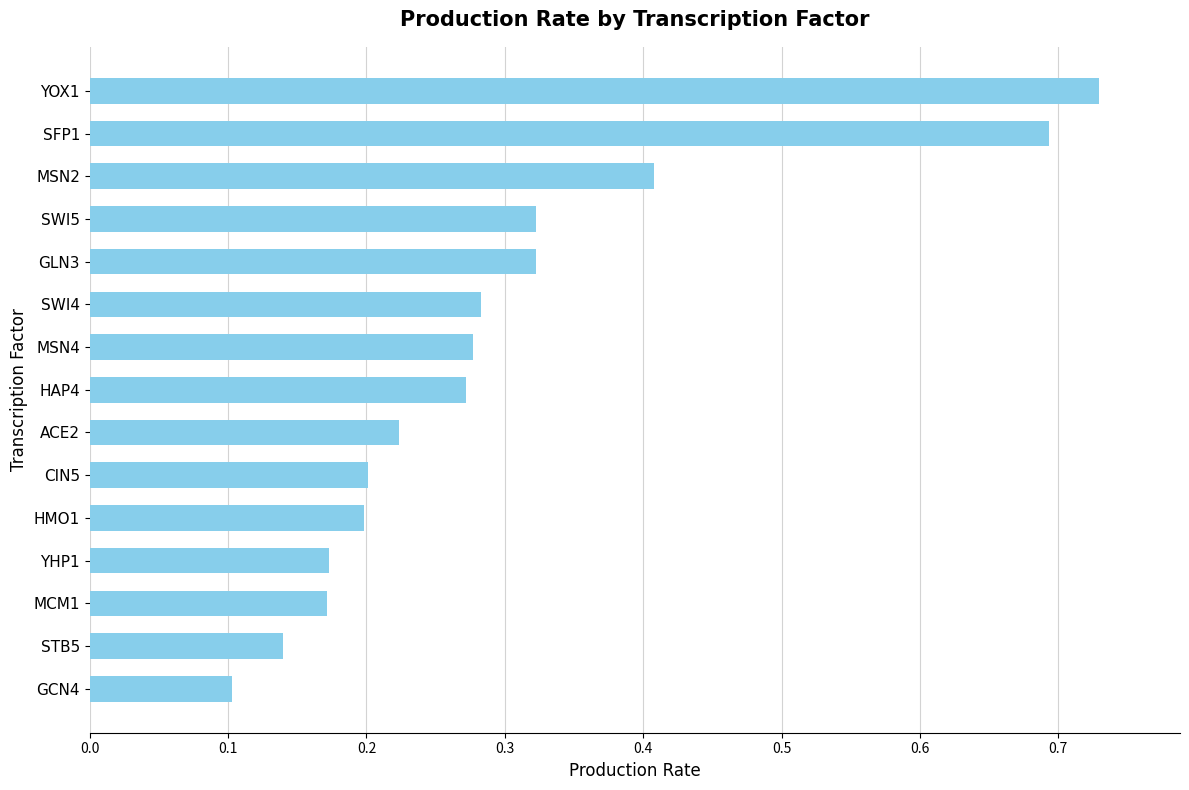

Is it true that the value at CIN5 is 0.0?

False